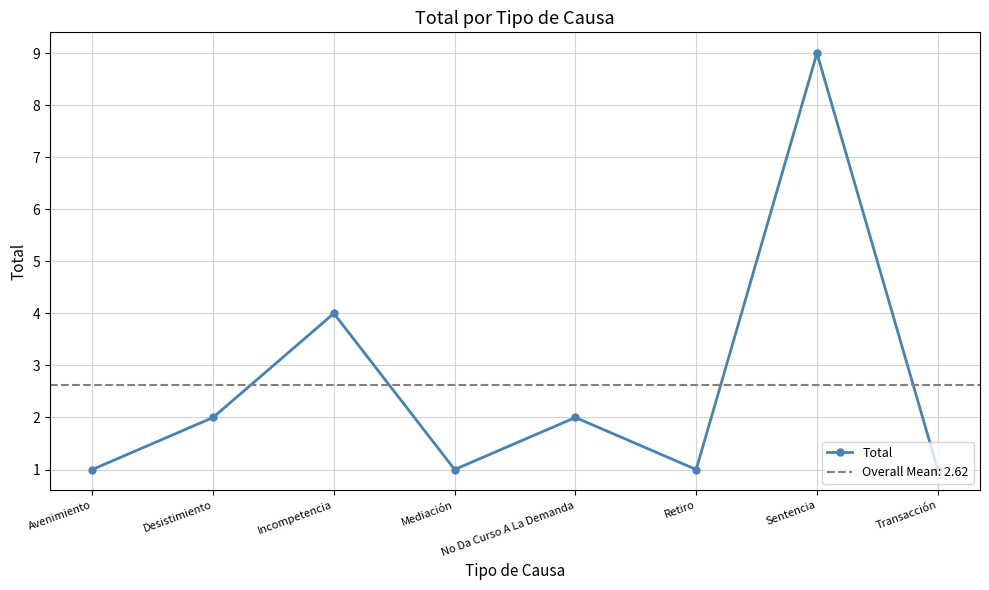

What is the value of the 6th point from the left?

1